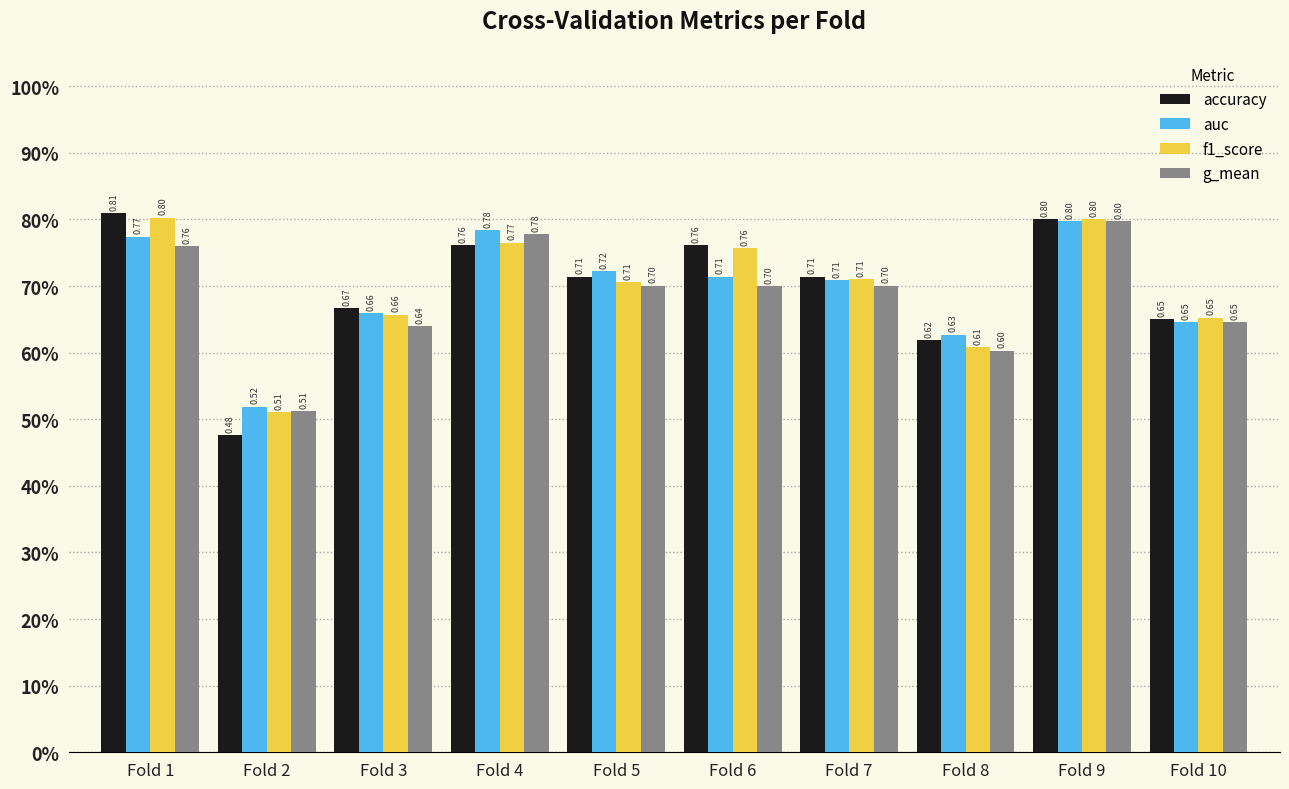

Read the g_mean value at Fold 1.

0.8